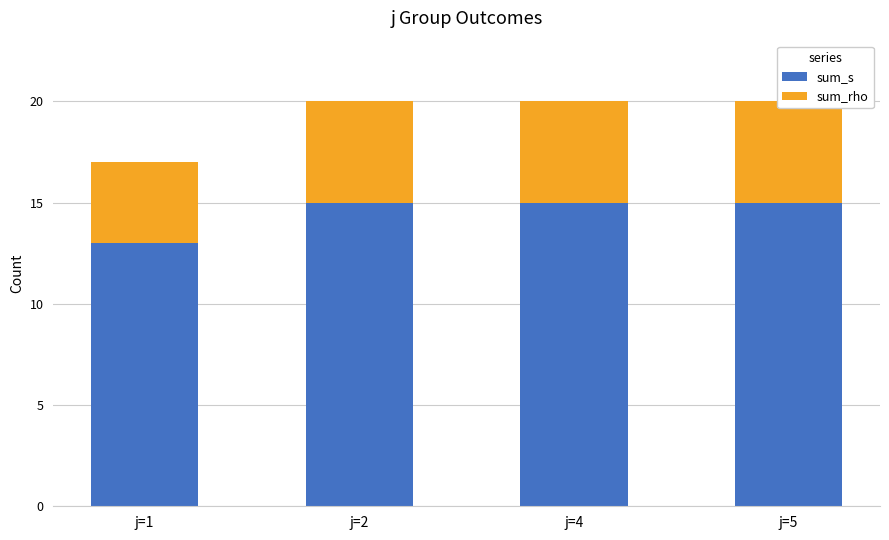

True or false: sum_rho has a value of 7 at j=5.

False